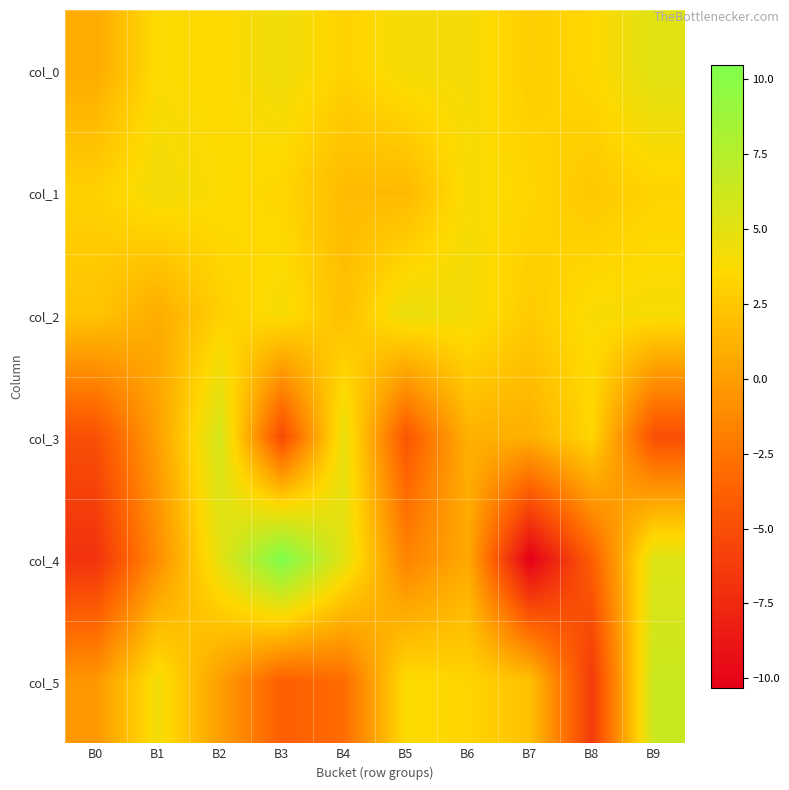

List the series in order of their peak value, lowest first.

col_1, col_2, col_0, col_3, col_5, col_4